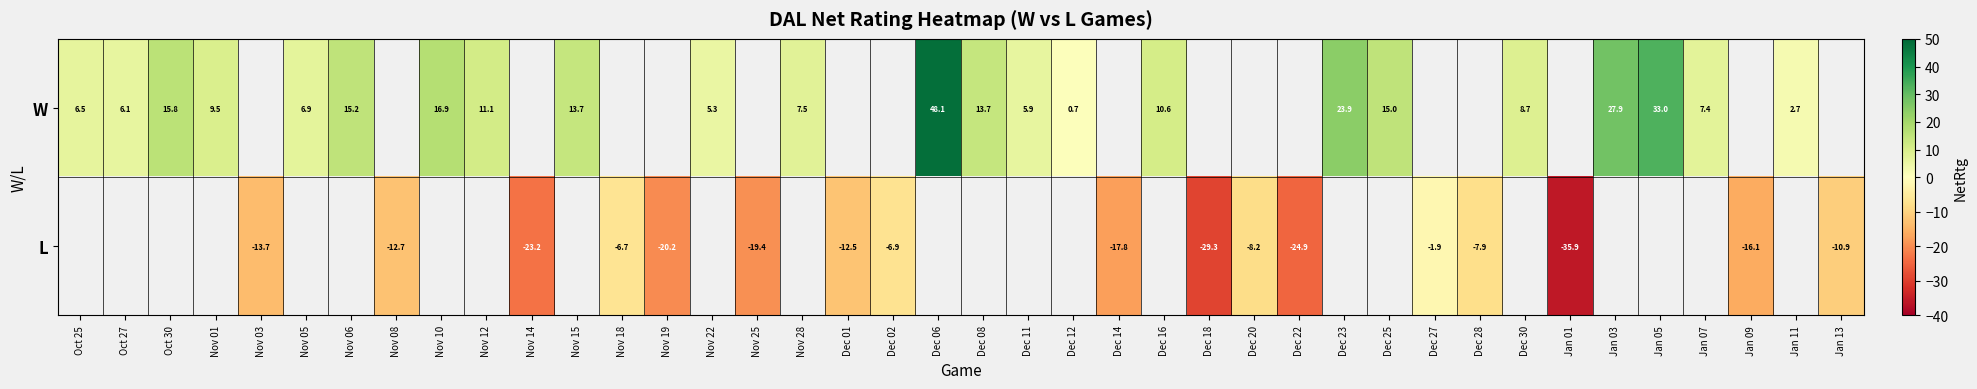

The value of L at Dec 01 is -19.6. True or false?

False